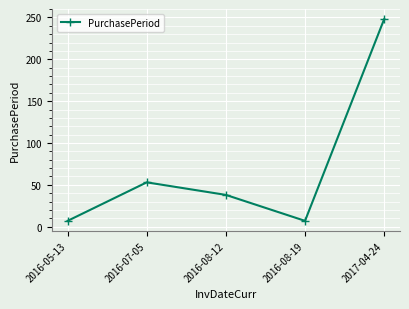

What is the value of the 1st point from the left?

7